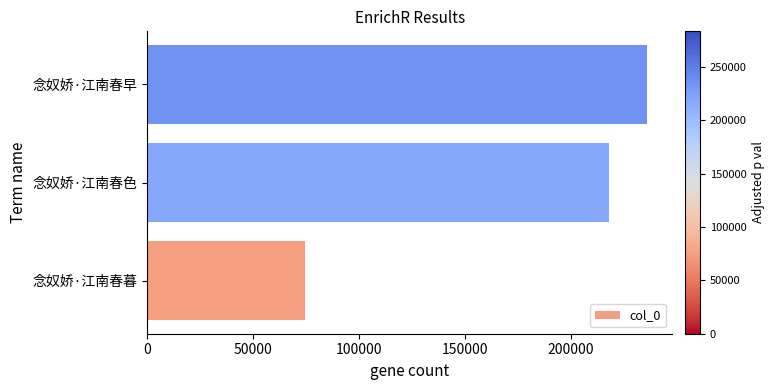

What is the sum of the values at 念奴娇·江南春色 and 念奴娇·江南春暮?

292752